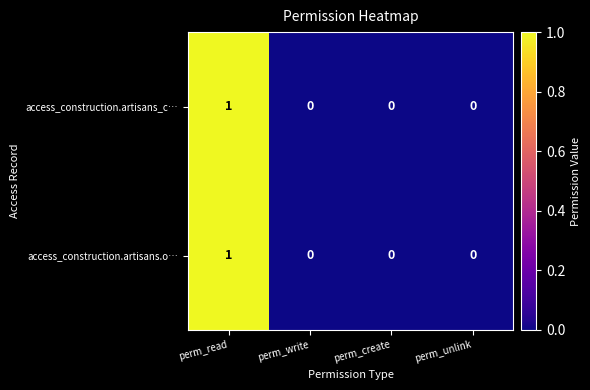

The access_construction.artisans.o… series shows 1 at perm_unlink. True or false?

False